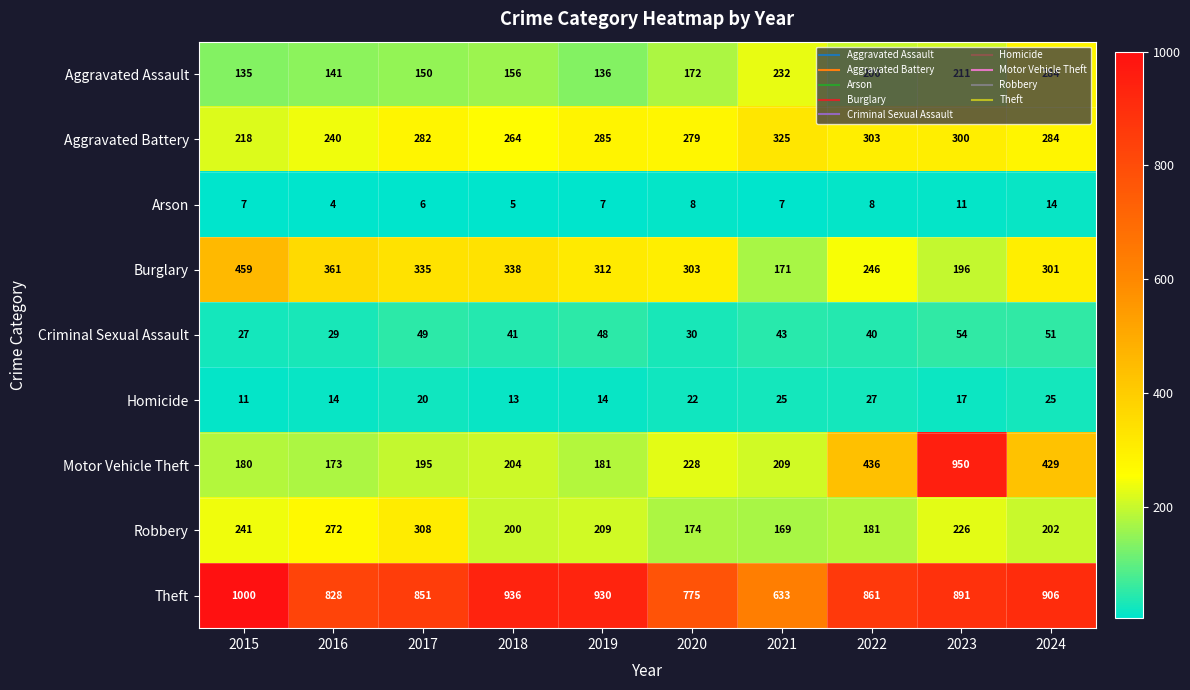

At 2019, list the series in order from largest to smallest.

Theft, Burglary, Aggravated Battery, Robbery, Motor Vehicle Theft, Aggravated Assault, Criminal Sexual Assault, Homicide, Arson